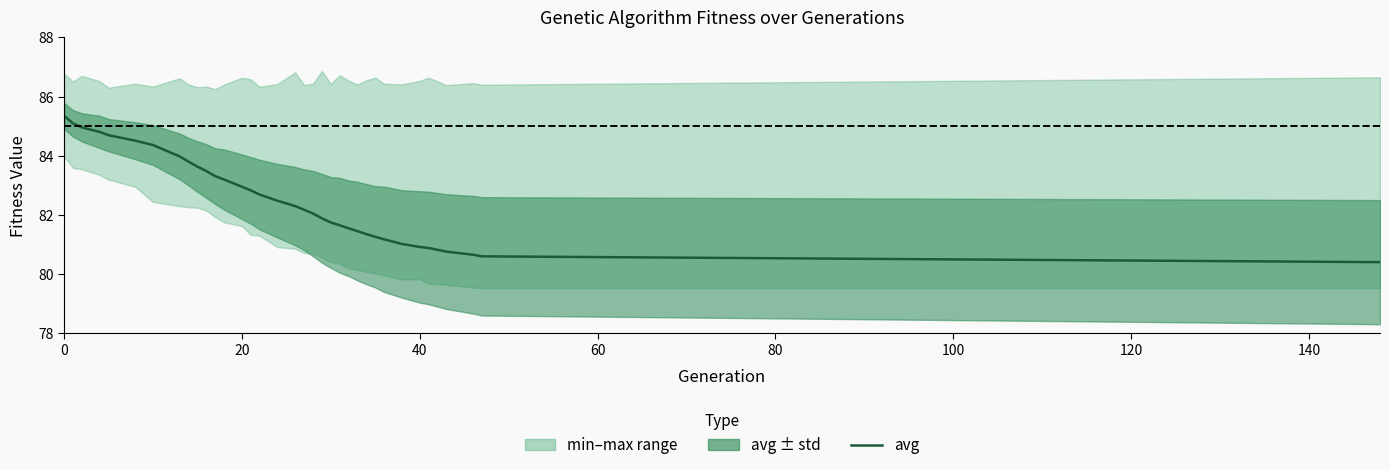

The value at 21 is 146.6. True or false?

False